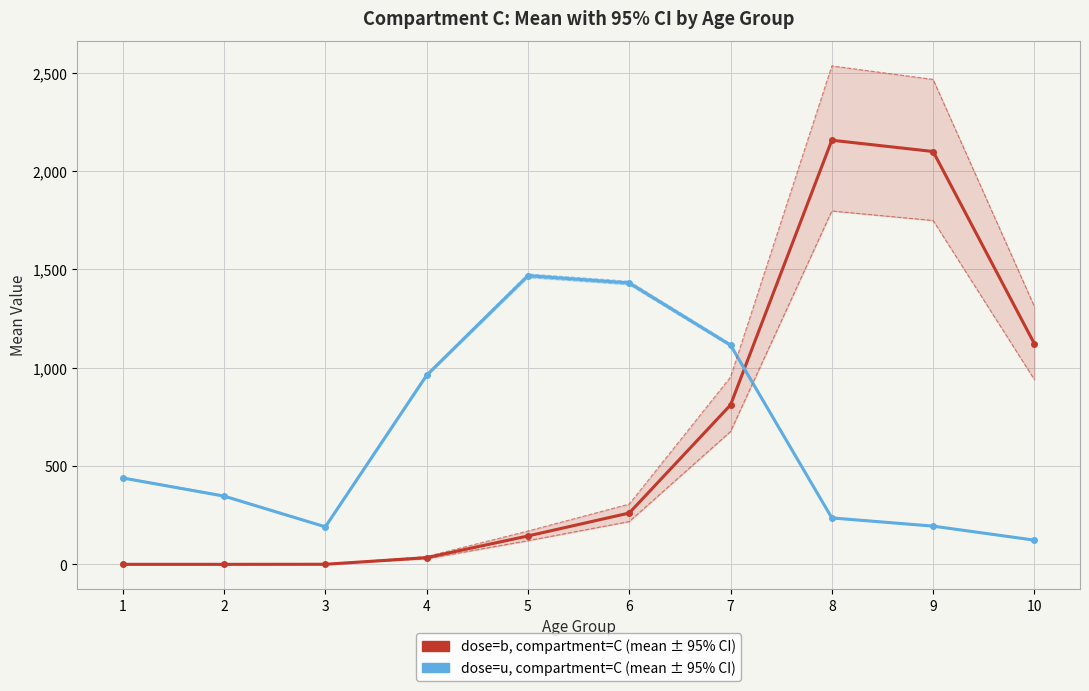

Is the value of dose=u, compartment=C (q975) at 8 greater than the value of dose=b, compartment=C (q975) at 8?

No